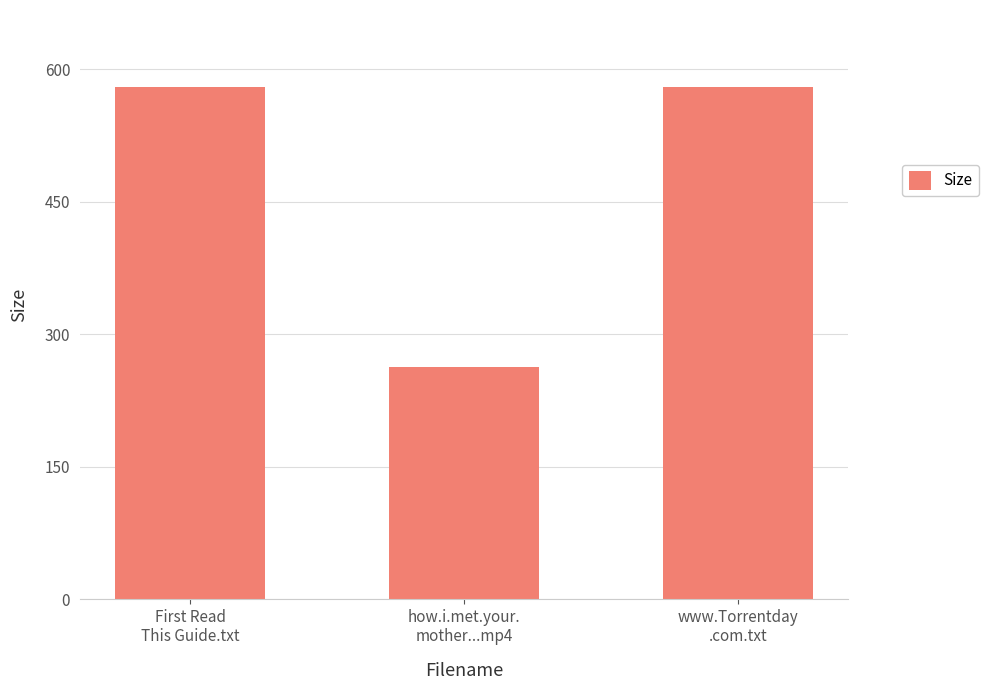

True or false: the data shows 580.0 at www.Torrentday
.com.txt.

True